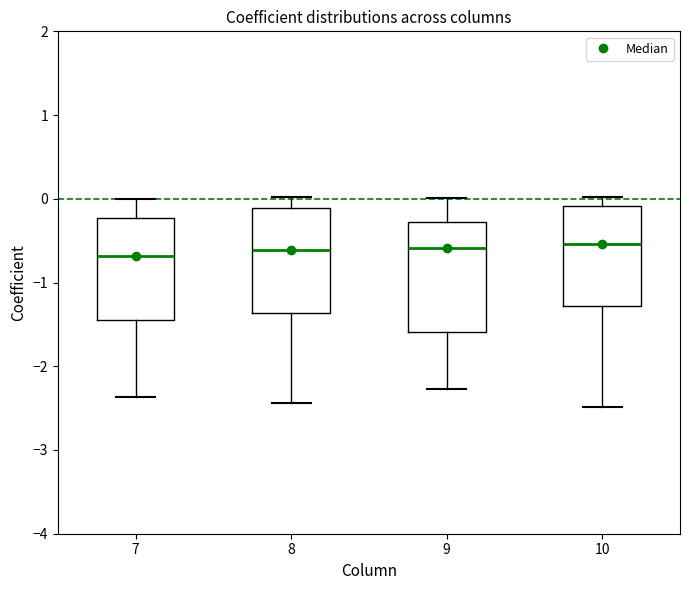

Reading left to right, read every box against the y-axis: the position of its median line, the range the box covers, and the ends of its whiskers. The values are not printed on the chart, so give them approximately, as read against the axis.

7: median -0.7, box -1.4 to -0.2, whiskers -2.4 to 0.0
8: median -0.6, box -1.4 to -0.1, whiskers -2.4 to 0.0
9: median -0.6, box -1.6 to -0.3, whiskers -2.3 to 0.0
10: median -0.5, box -1.3 to -0.1, whiskers -2.5 to 0.0